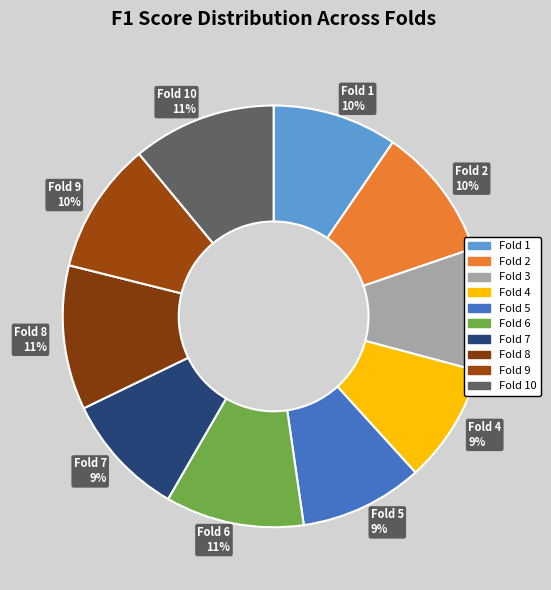

Is there any slice that represents more than half of the pie?

No